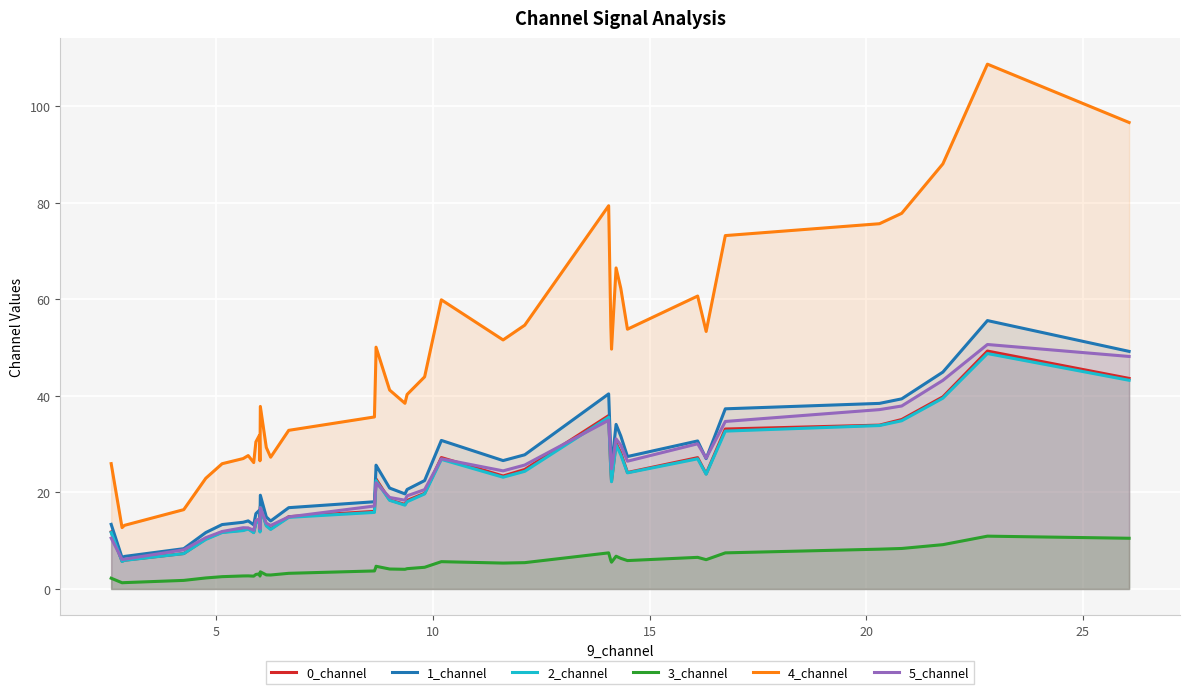

Which series has the largest total across all categories?

4_channel